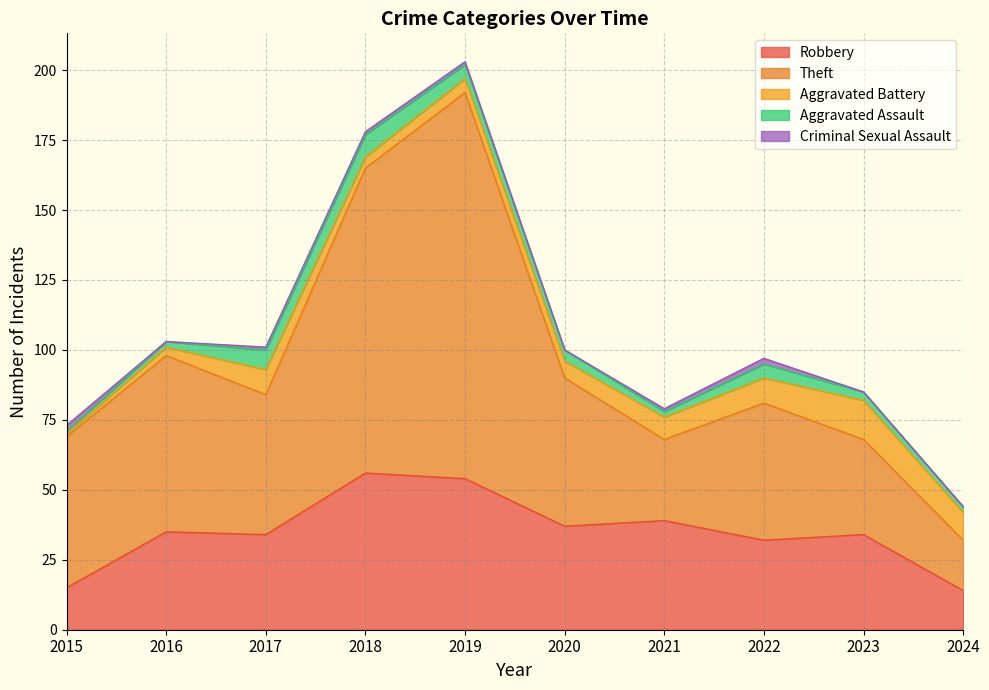

True or false: Robbery and Aggravated Battery intersect in this chart.

False